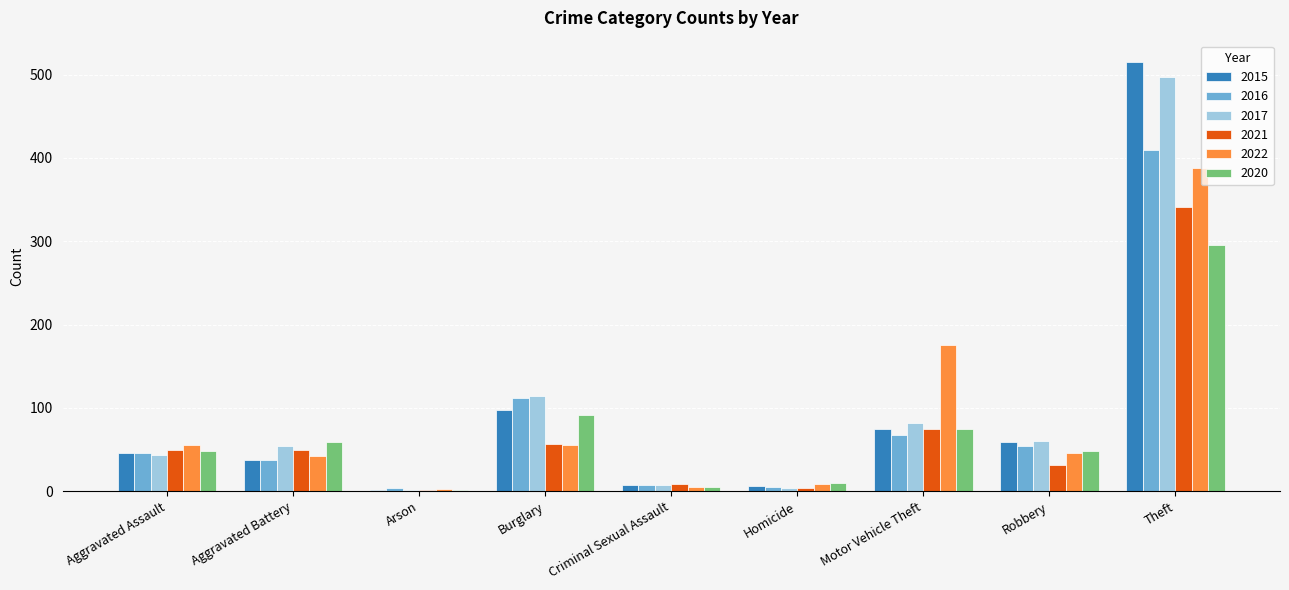

At which category is the sum across all series the highest?

Theft